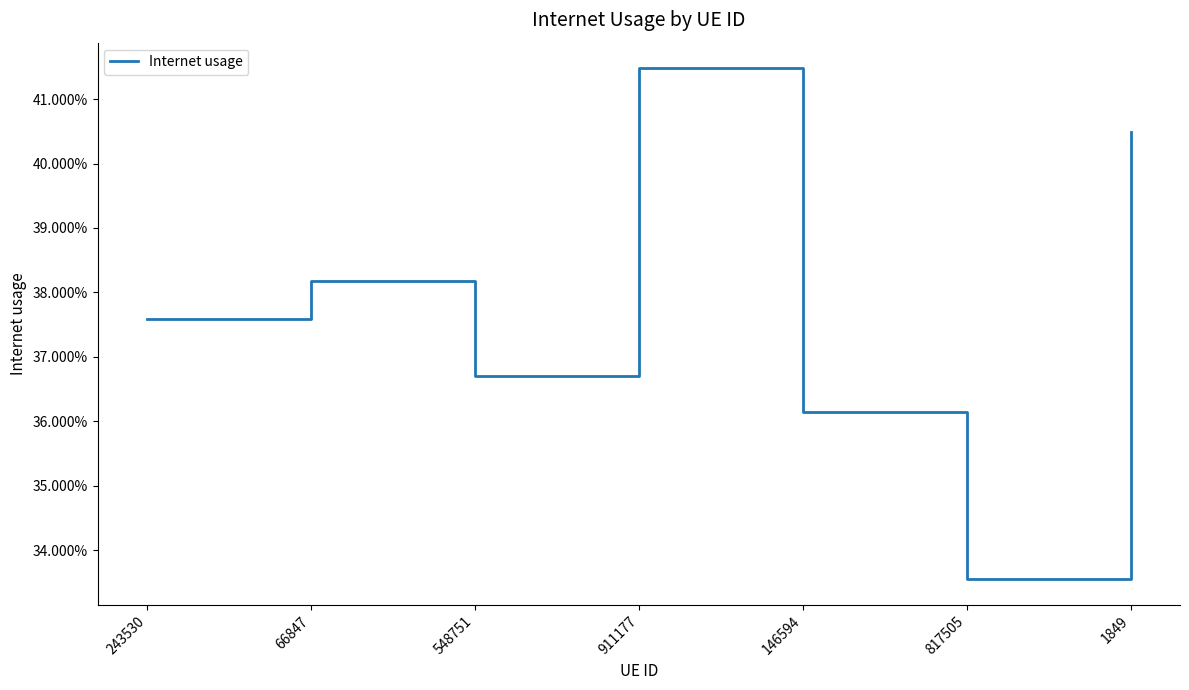

List the labels in order of value, largest first.

911177, 1849, 66847, 243530, 548751, 146594, 817505